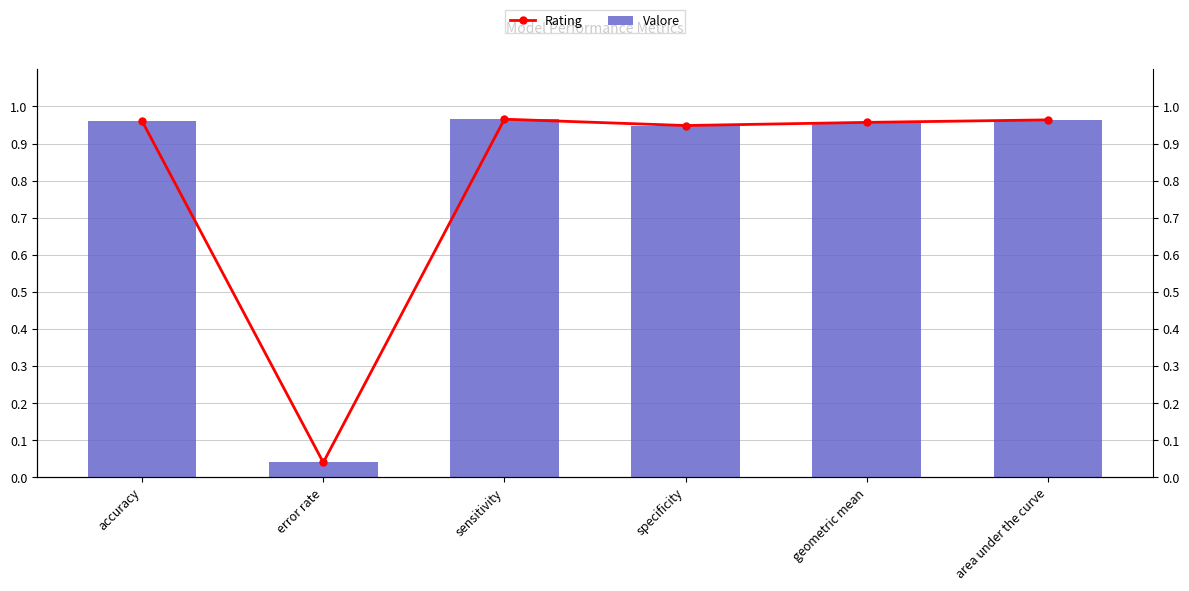

Which series has the widest spread of values?

Valore